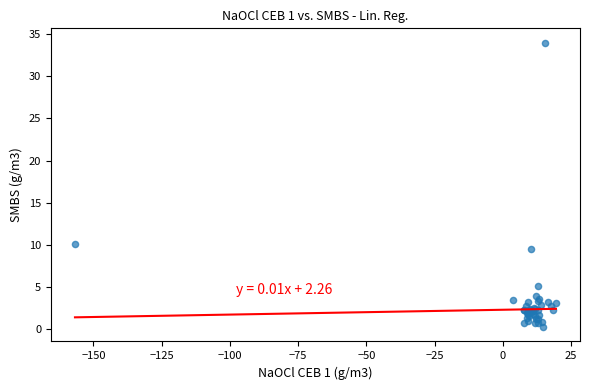

What Y value in the scatter plot is closest to 17?

10.1